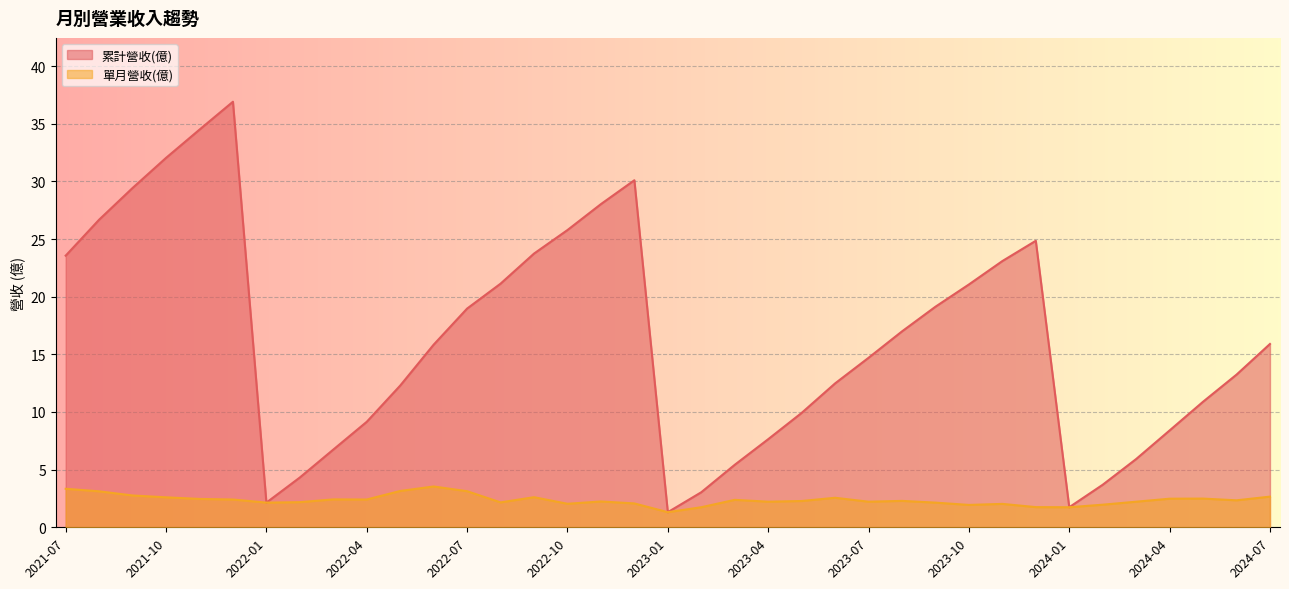

Rank the series at 2023-11 from lowest to highest value.

單月營收(億), 累計營收(億)